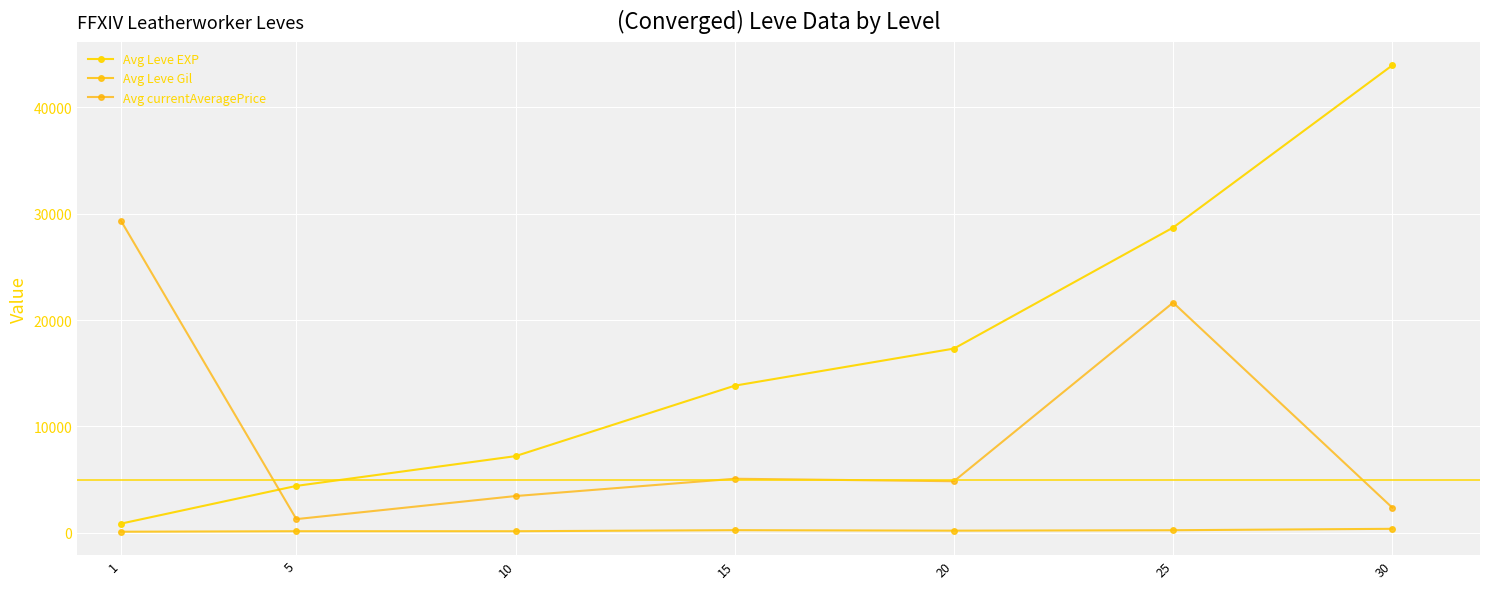

Which category has the highest value across all series?

30